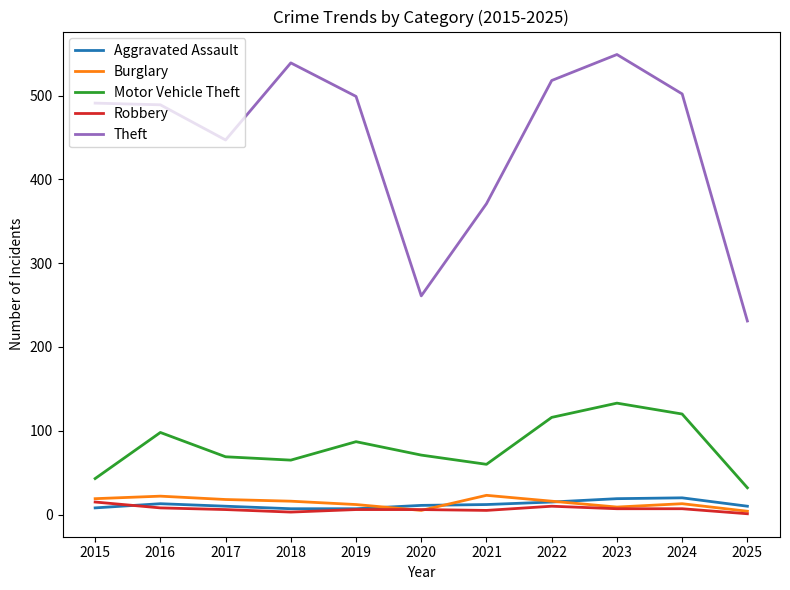

True or false: Theft and Burglary intersect in this chart.

False